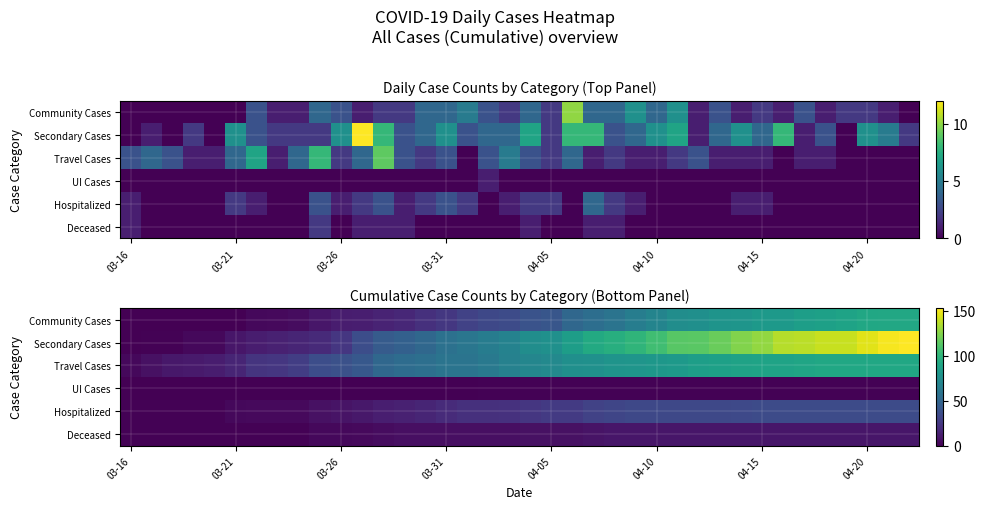

Which series has the largest total across all categories?

Secondary Cases